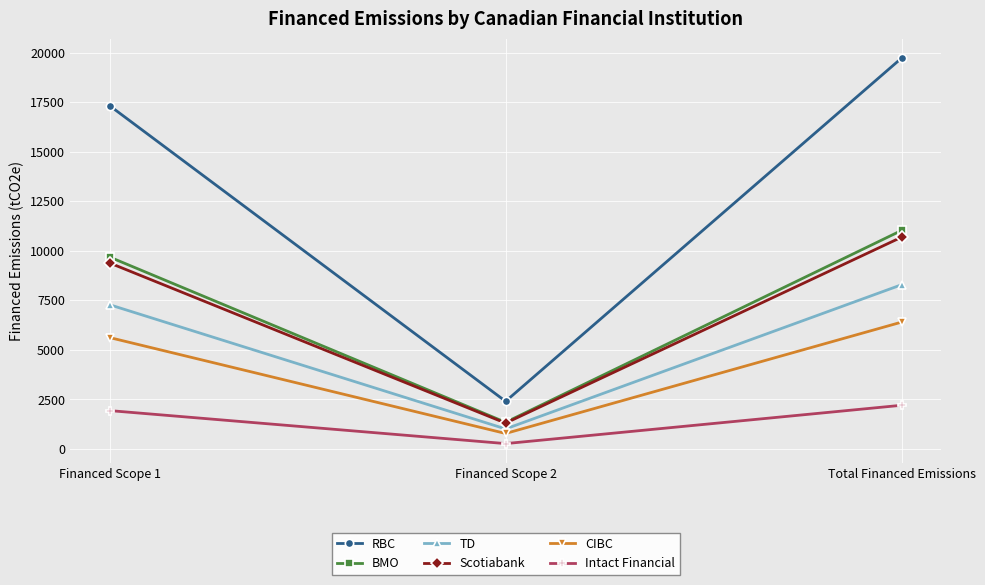

What is the approximate value of BMO at Total Financed Emissions?

11032.4